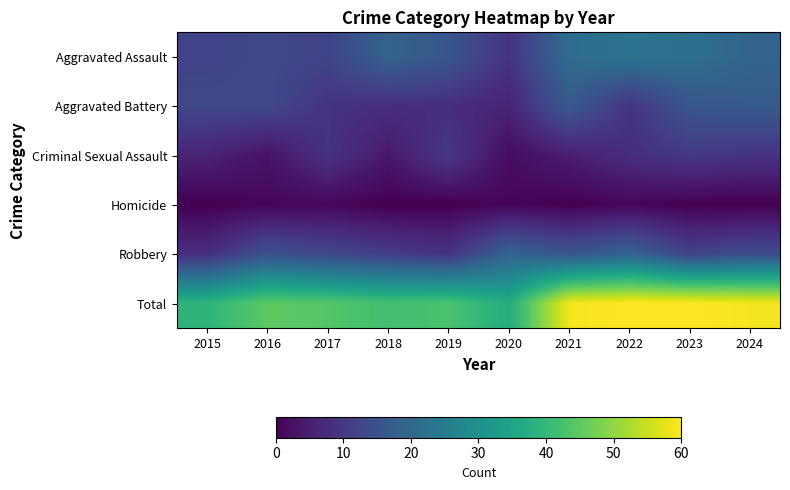

Which series has the widest spread of values?

Total